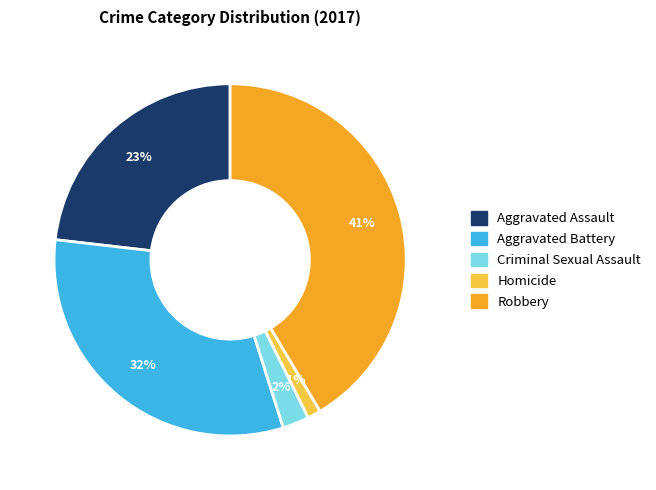

Do Aggravated Assault and Aggravated Battery together represent more than half of the pie?

Yes